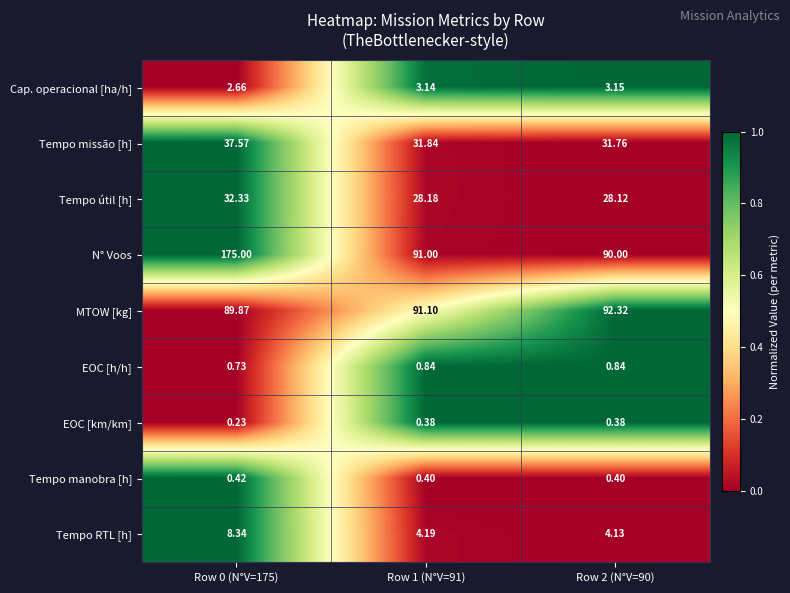

Which series changed the most between Row 1 (N°V=91) and Row 2 (N°V=90)?

MTOW [kg]